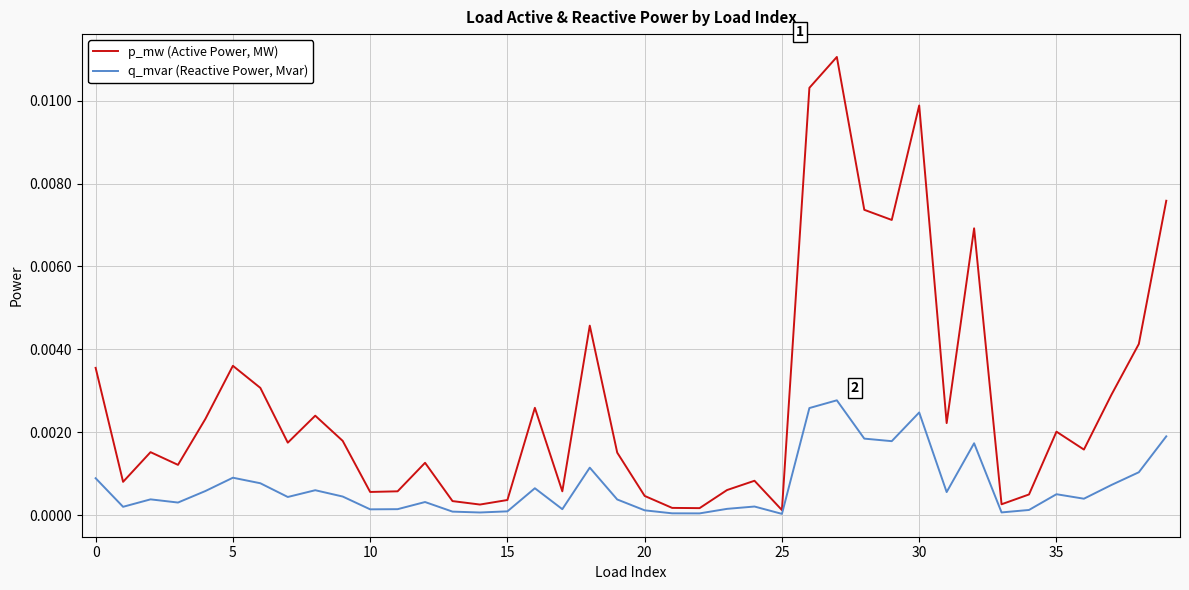

Which series has the largest range (max minus min)?

p_mw (Active Power, MW)